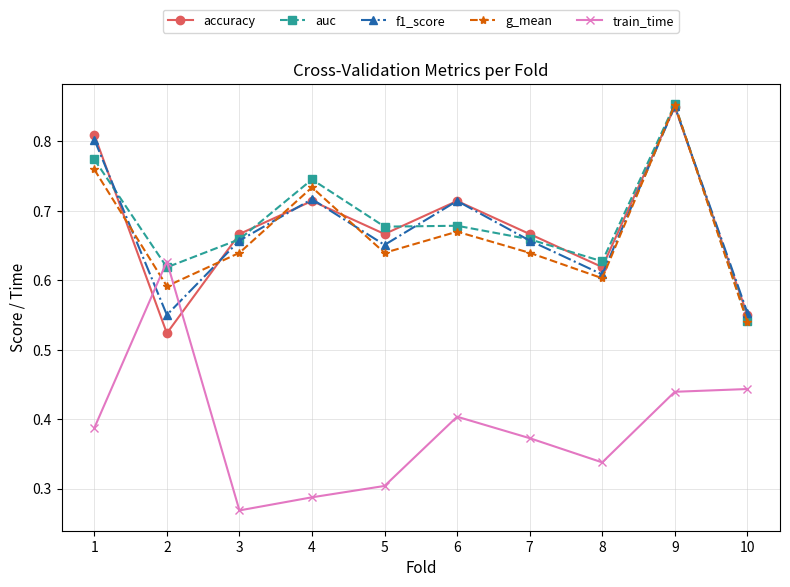

How many train_time values are between 0 and 1?

10